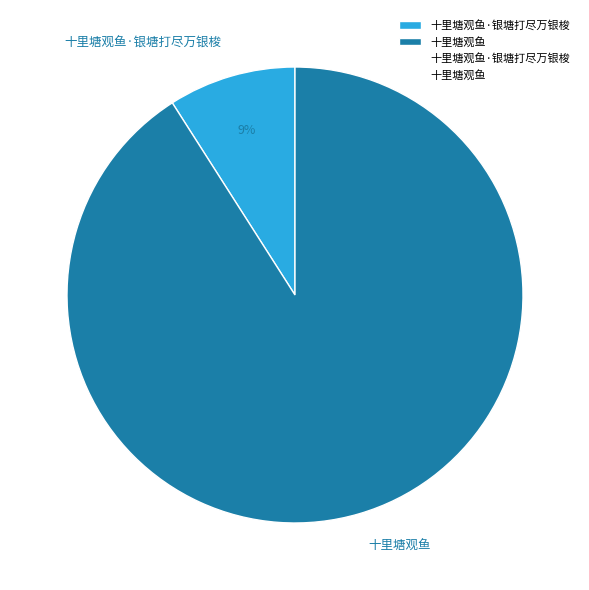

Which slice is the smallest?

十里塘观鱼·银塘打尽万银梭